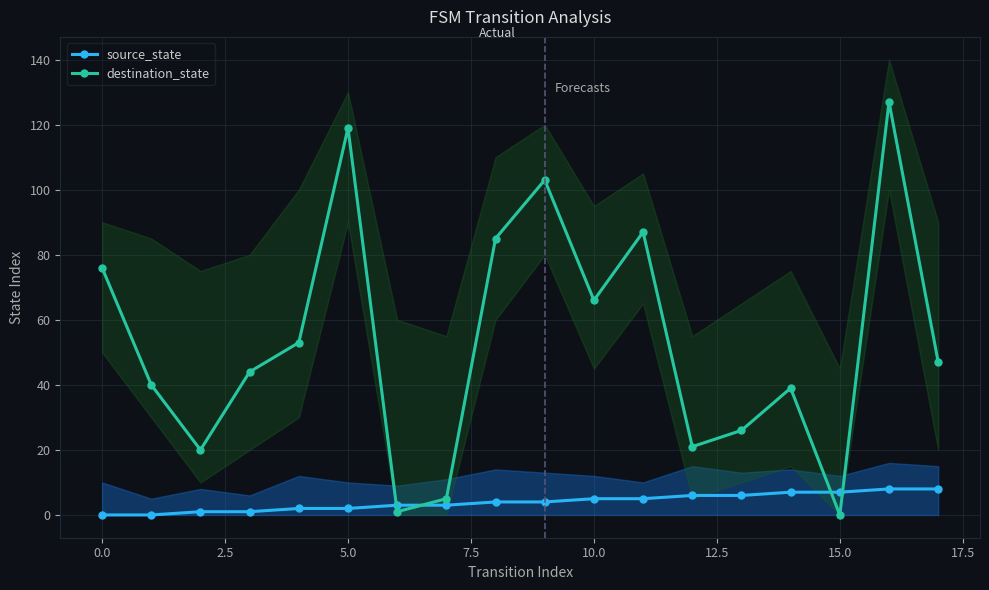

Which series has the largest range (max minus min)?

destination_state